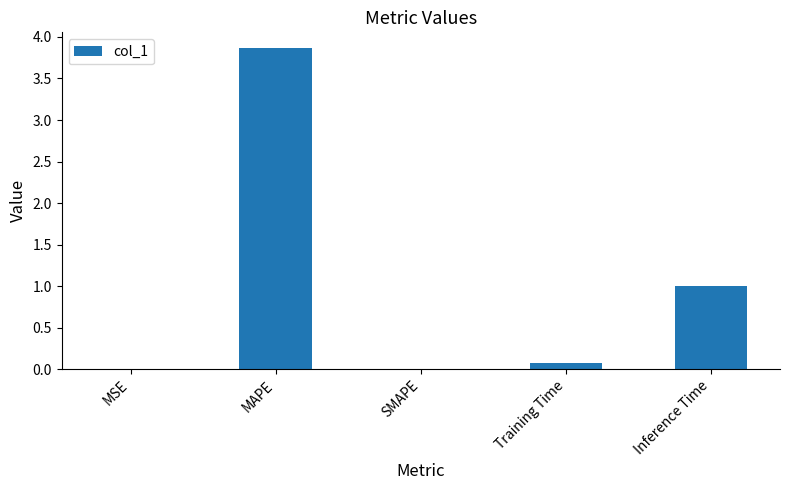

True or false: the data shows 0.1 at Training Time.

True